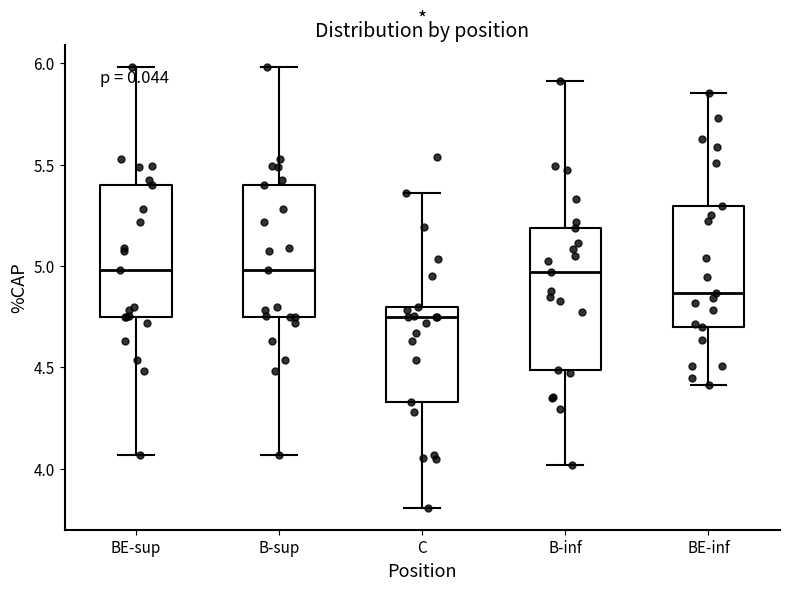

Which box has the lowest median line?

C